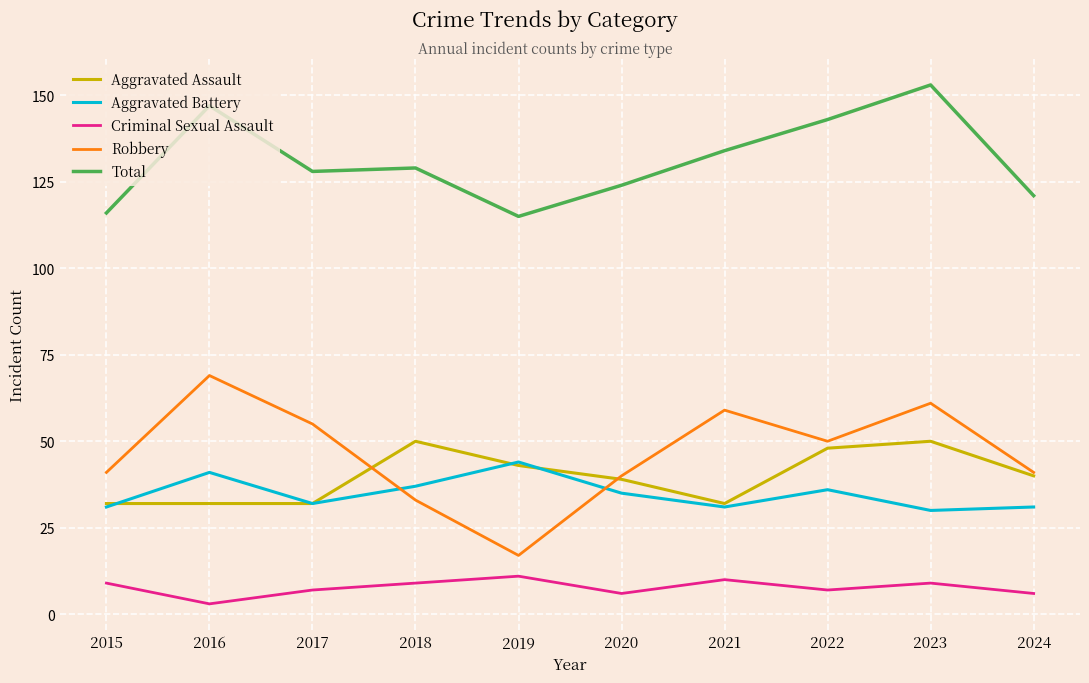

List the series in order of their peak value, lowest first.

Criminal Sexual Assault, Aggravated Battery, Aggravated Assault, Robbery, Total